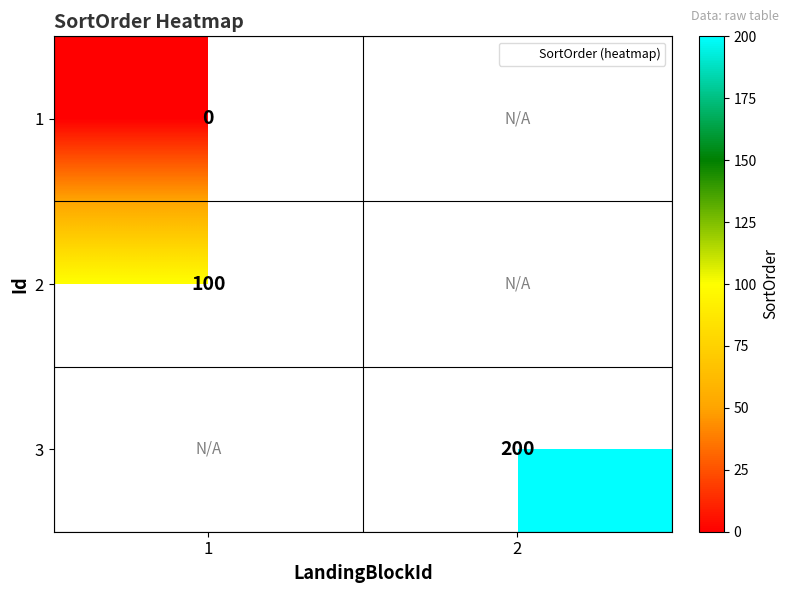

How many positive values does the 2 series have?

1